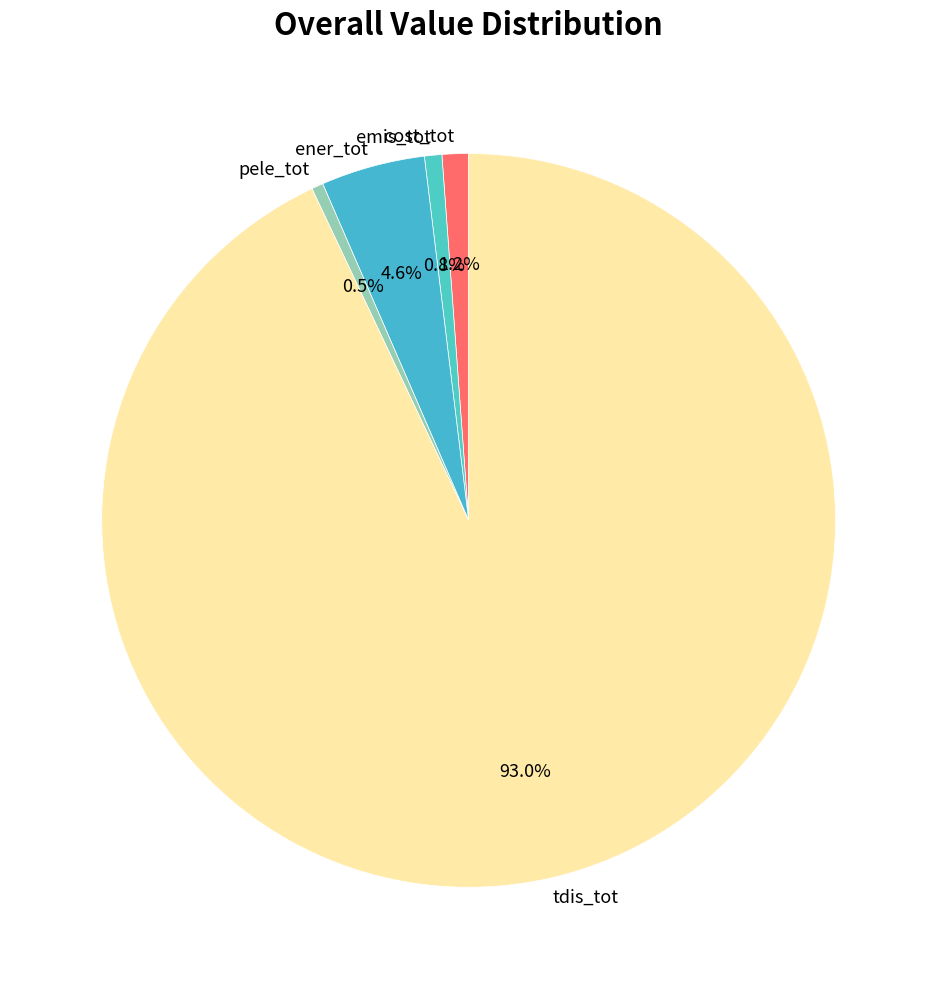

Which has a higher value, pele_tot or tdis_tot?

tdis_tot